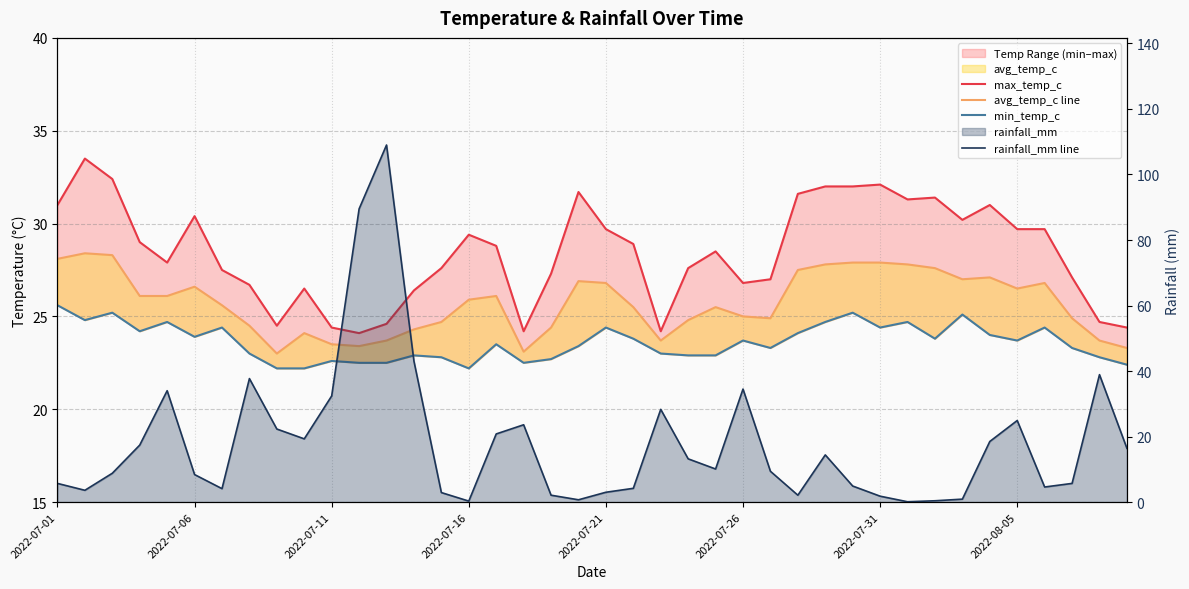

At 11, list the series in order from largest to smallest.

rainfall_mm line, max_temp_c, avg_temp_c line, min_temp_c